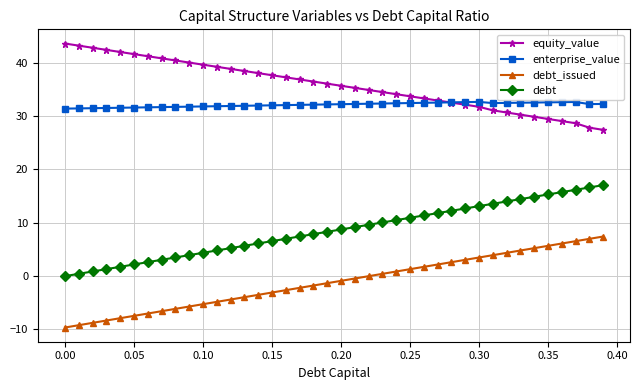

True or false: debt_issued and enterprise_value intersect in this chart.

False